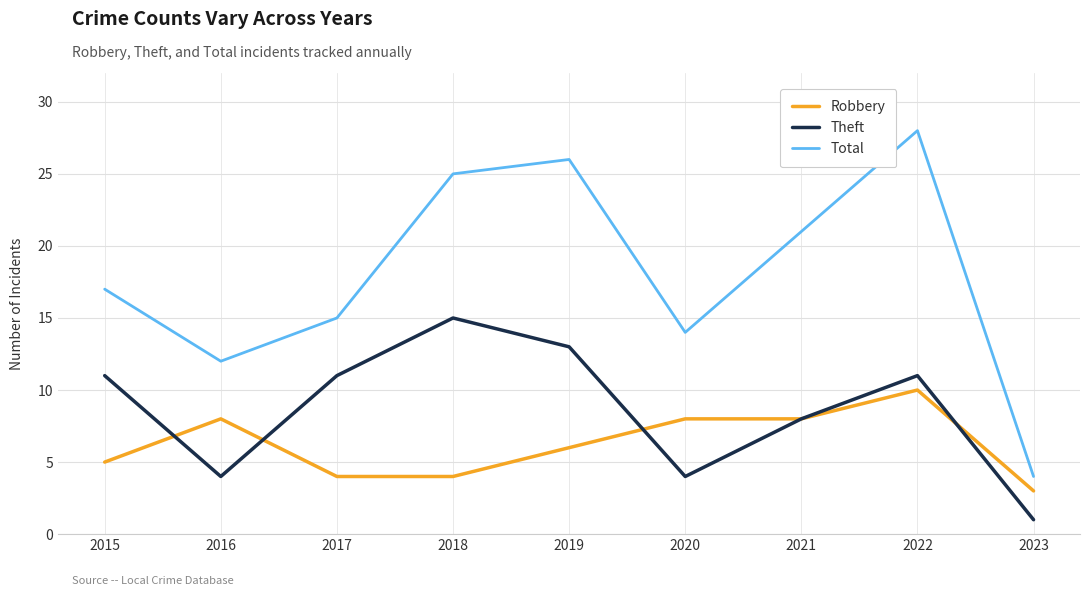

At 2020, list the series in order from smallest to largest.

Theft, Robbery, Total